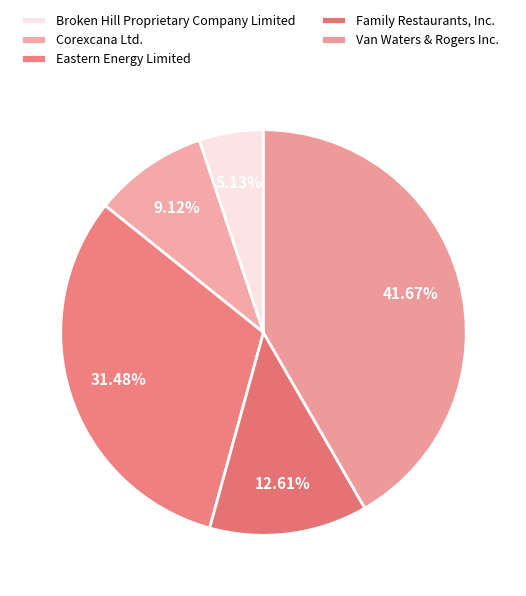

Is it true that Eastern Energy Limited is 31% of the pie?

True